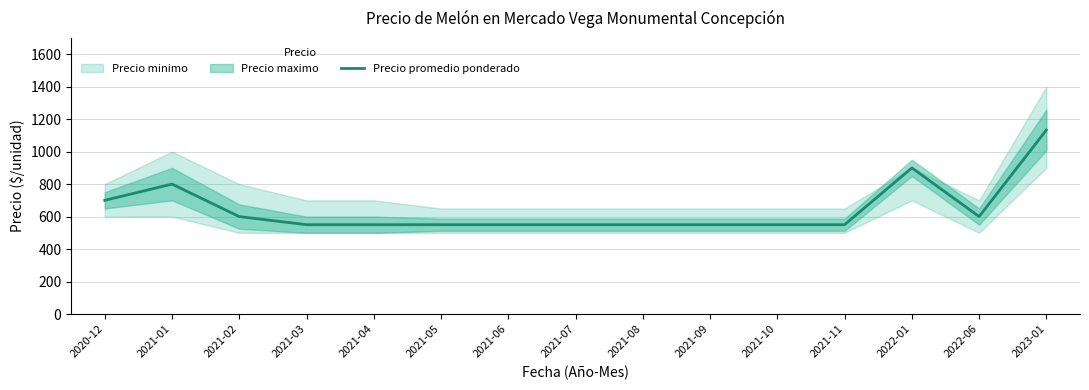

The chart shows a value of 472 at 2022-01. True or false?

False